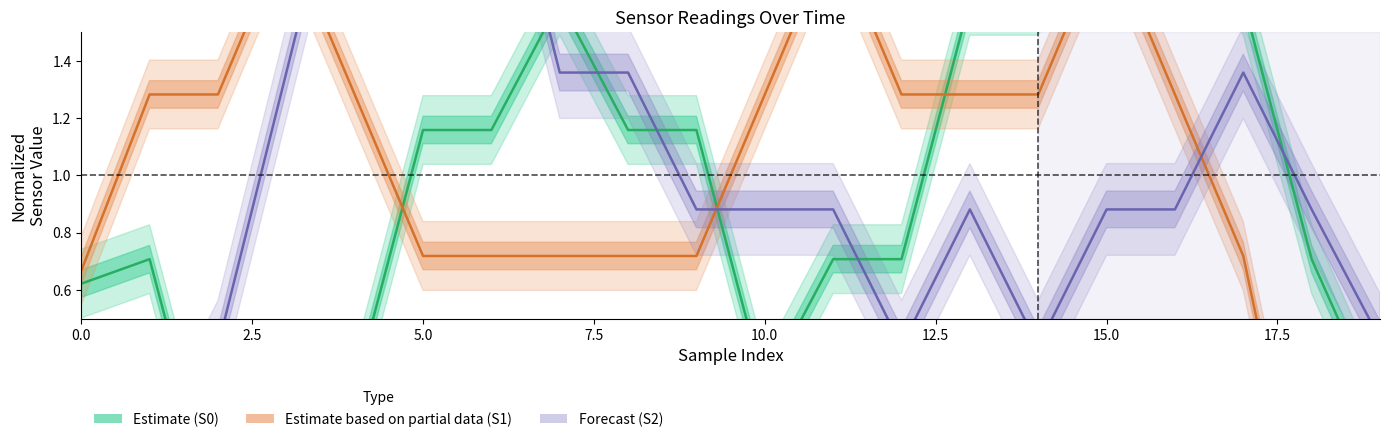

Does the chart have visible grid lines?

No